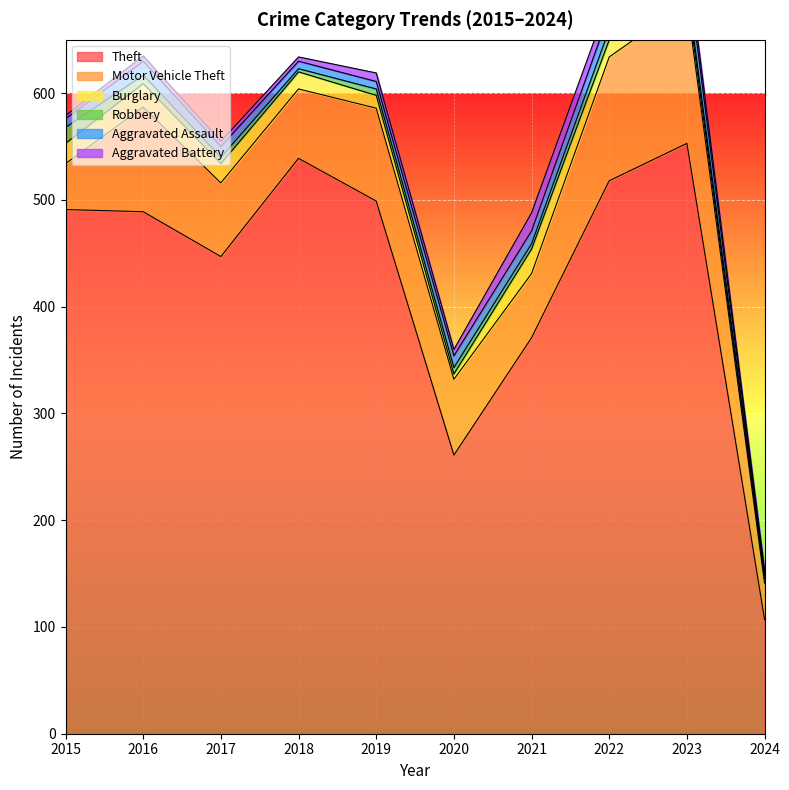

What is the approximate value of Aggravated Assault at 2018?

7